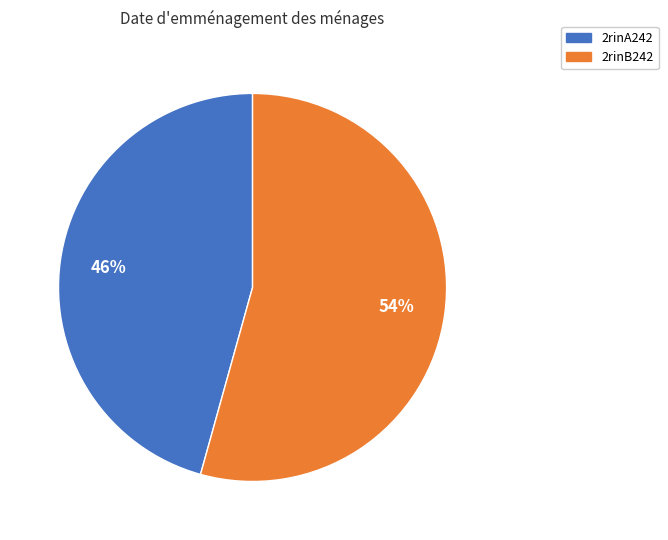

What is the largest slice in the pie chart?

2rinB242